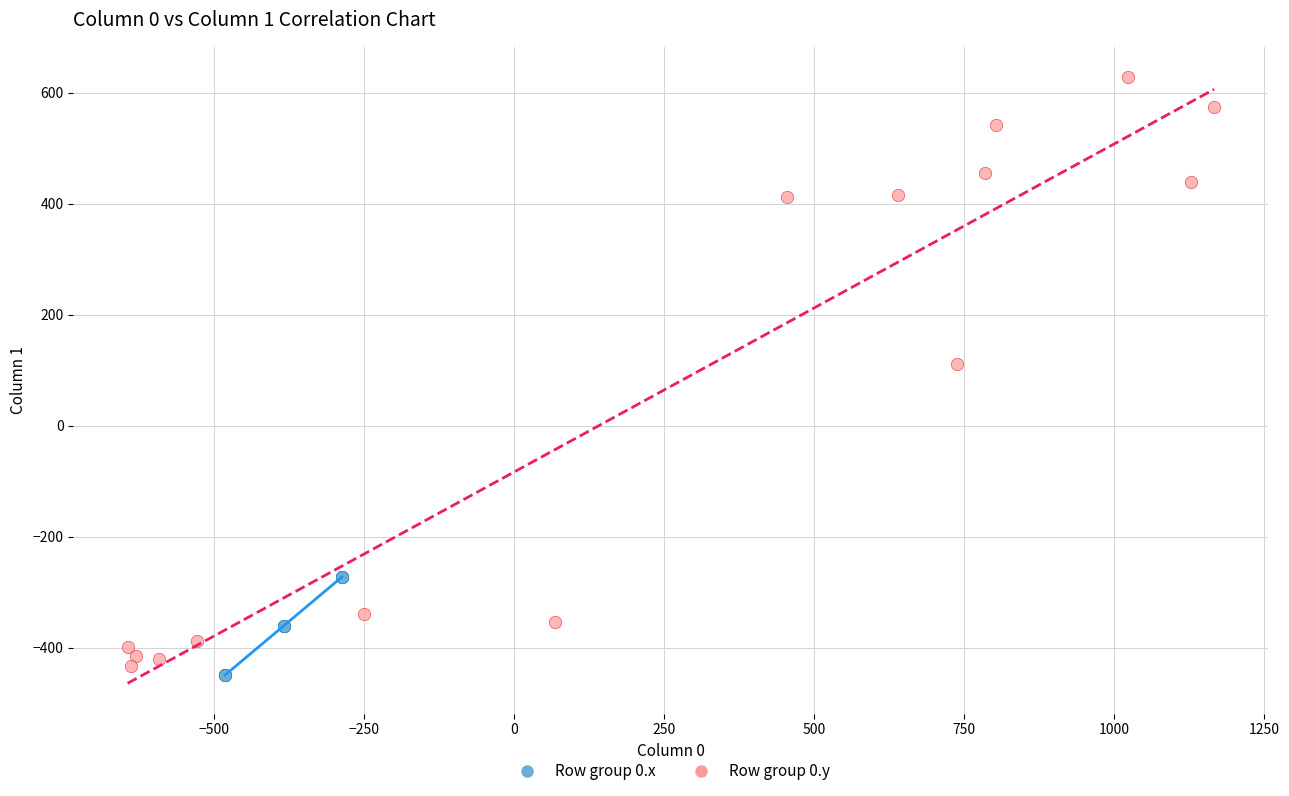

Which series contains the lowest Y value?

Row group 0.x